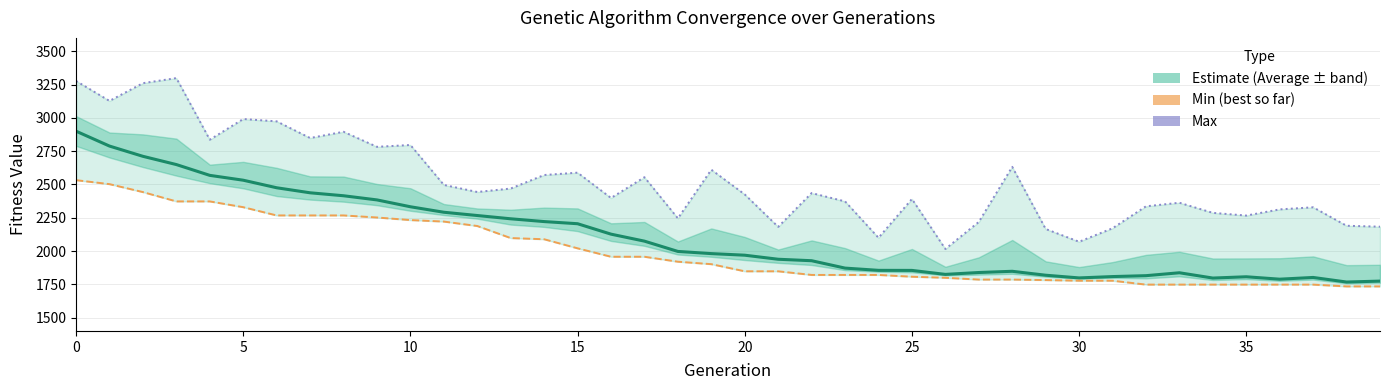

True or false: Min has more than 1 points higher than both neighbors.

False